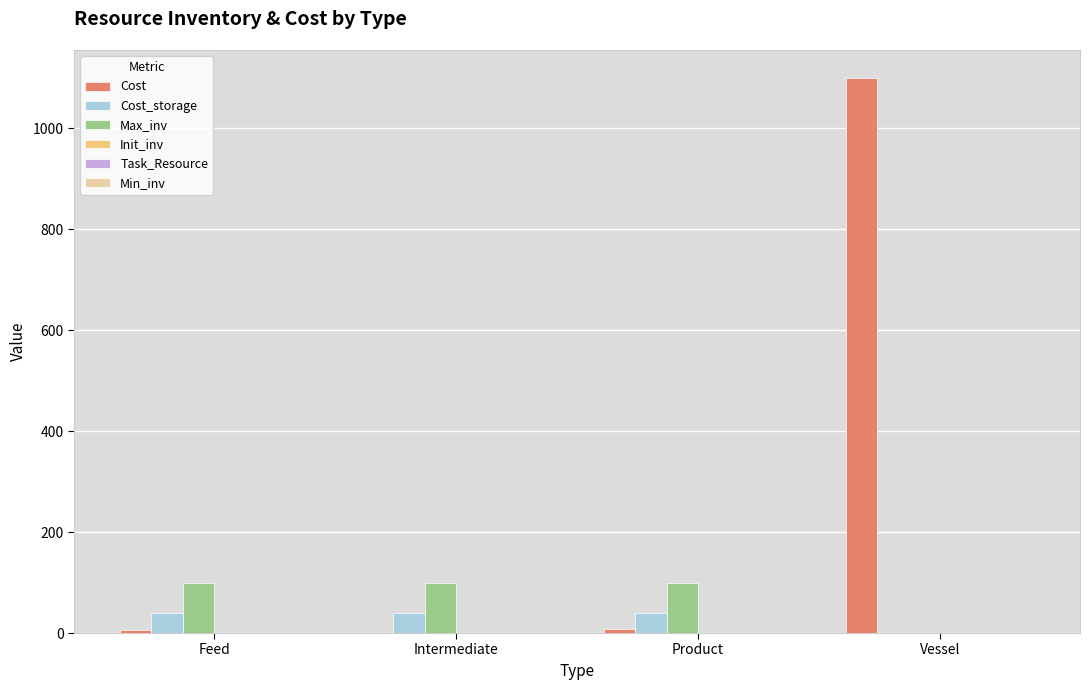

What is the sum of the Cost_storage values at Intermediate and Feed?

80